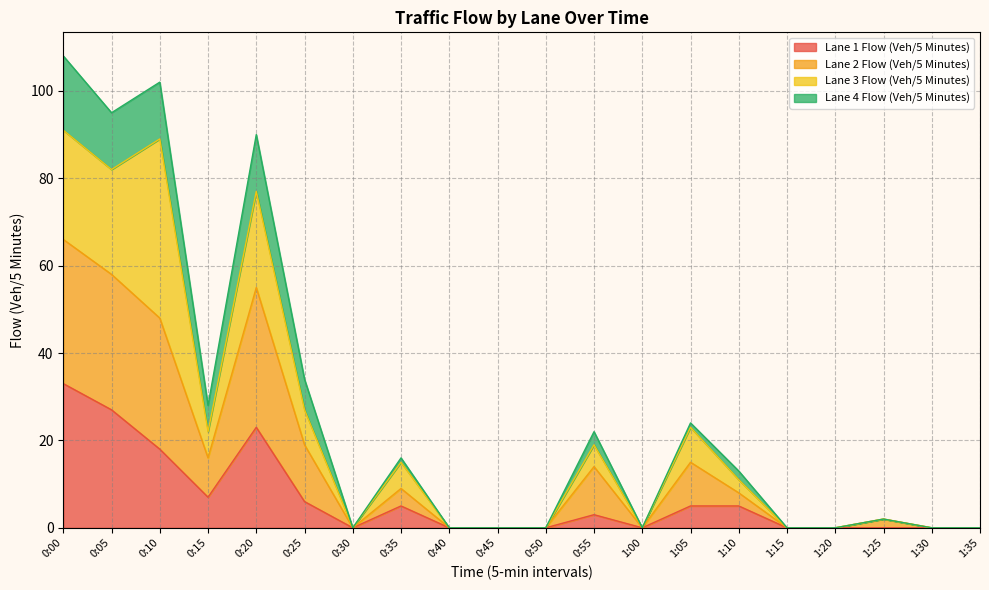

True or false: Lane 4 Flow (Veh/5 Minutes) has more than 0 points higher than both neighbors.

True